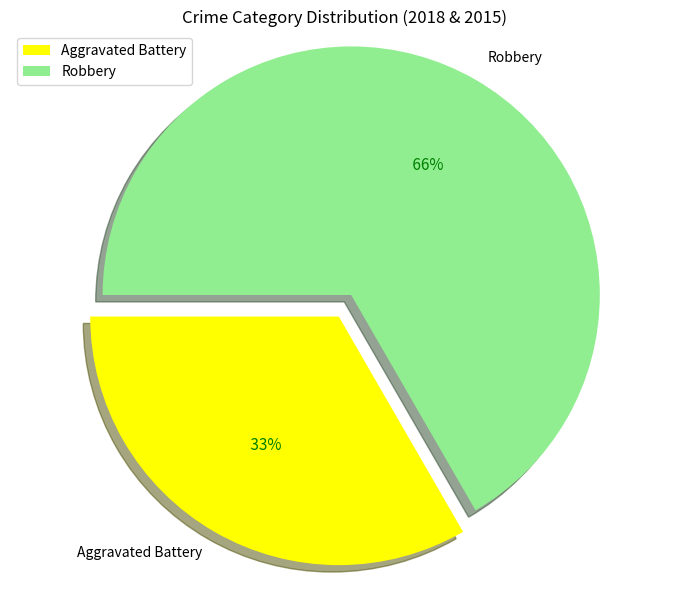

To the nearest percent, what portion does Robbery represent?

67%